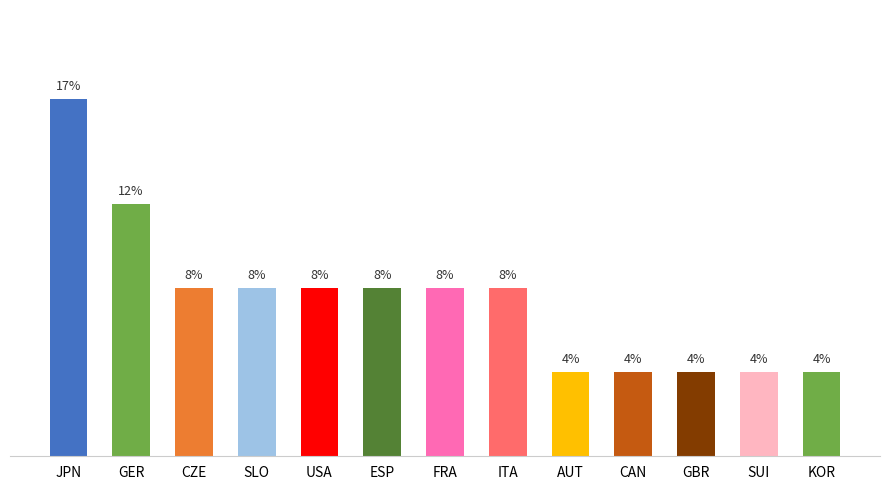

At which category does the chart reach its peak across all series?

JPN